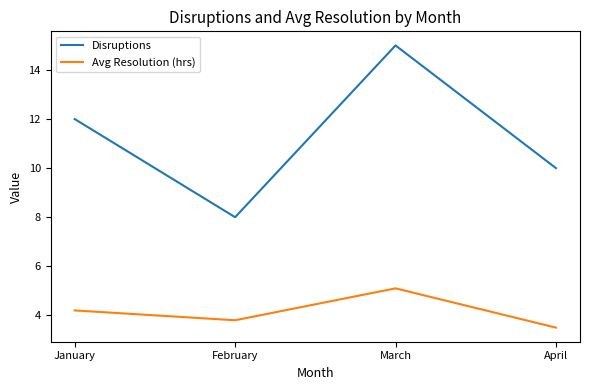

What are all the series names shown in the legend?

Disruptions, Avg Resolution (hrs)